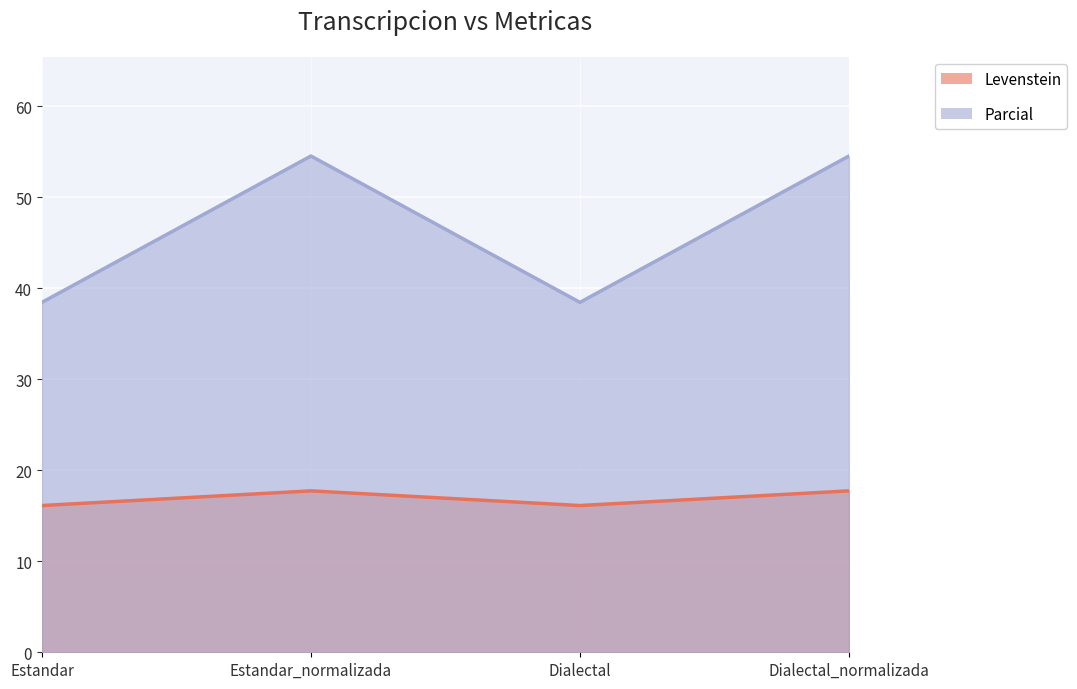

Rank the categories by Parcial value from highest to lowest.

Estandar_normalizada, Dialectal_normalizada, Estandar, Dialectal